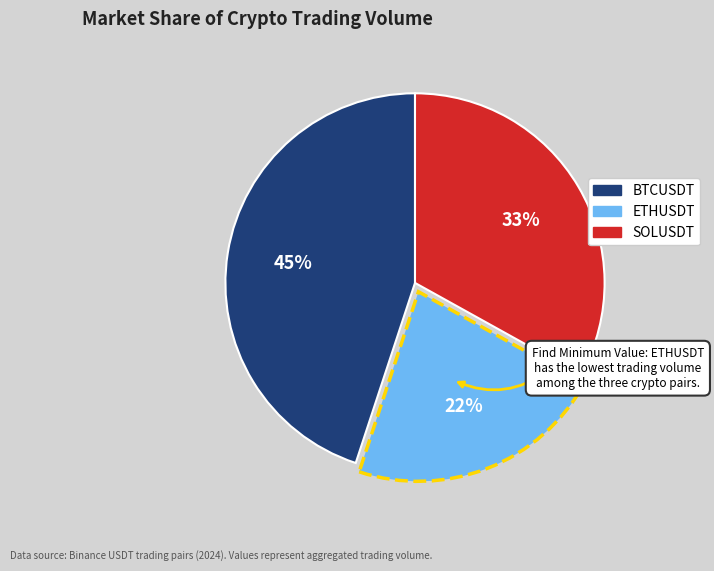

Does any single category account for the majority?

No